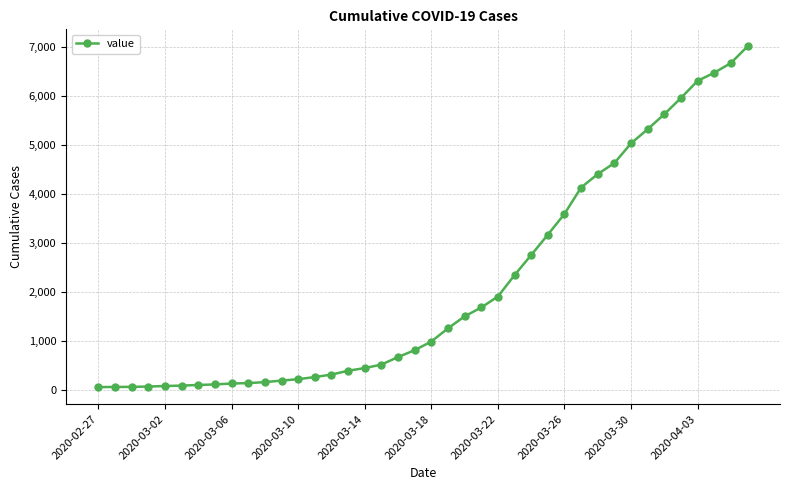

What is the difference between the second highest and minimum values?

6600